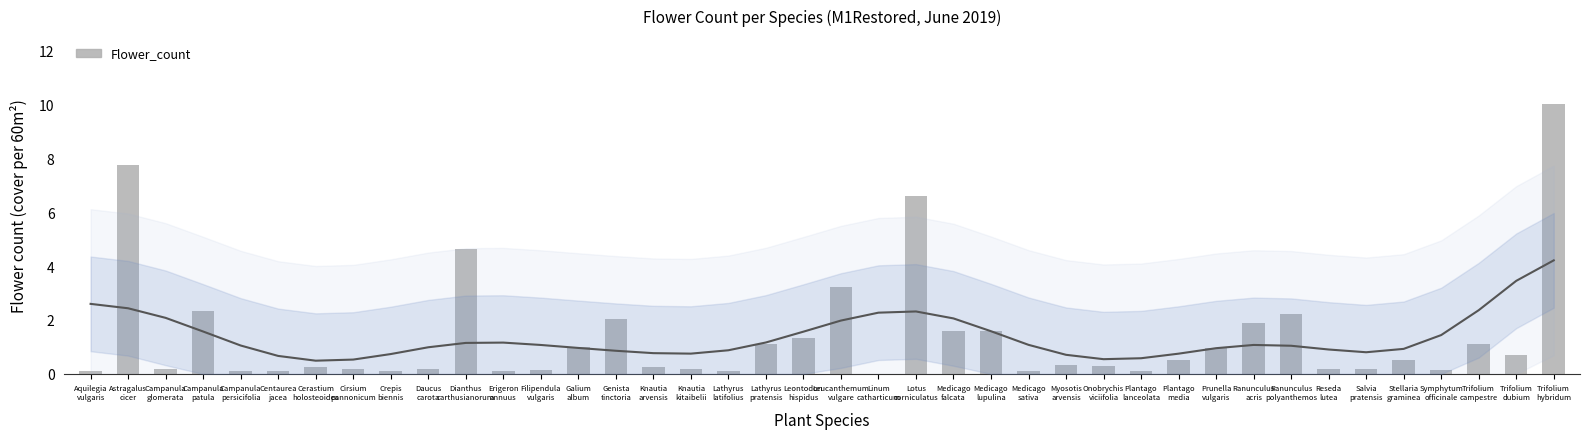

What is the approximate value at Cirsium
pannonicum?

0.2